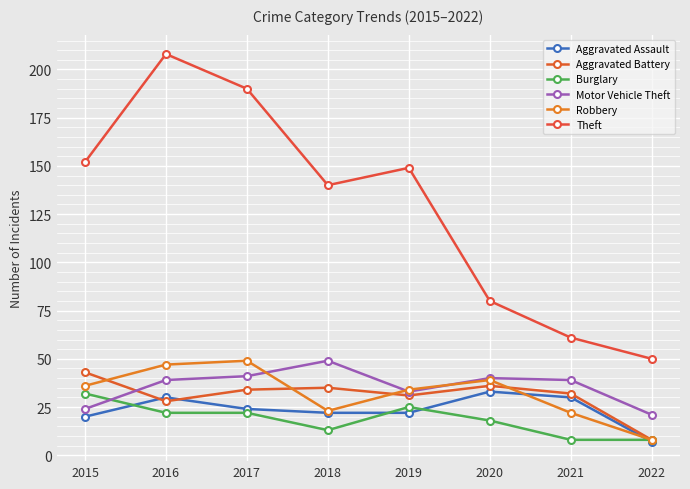

How many data points in Theft are less than 149?

4